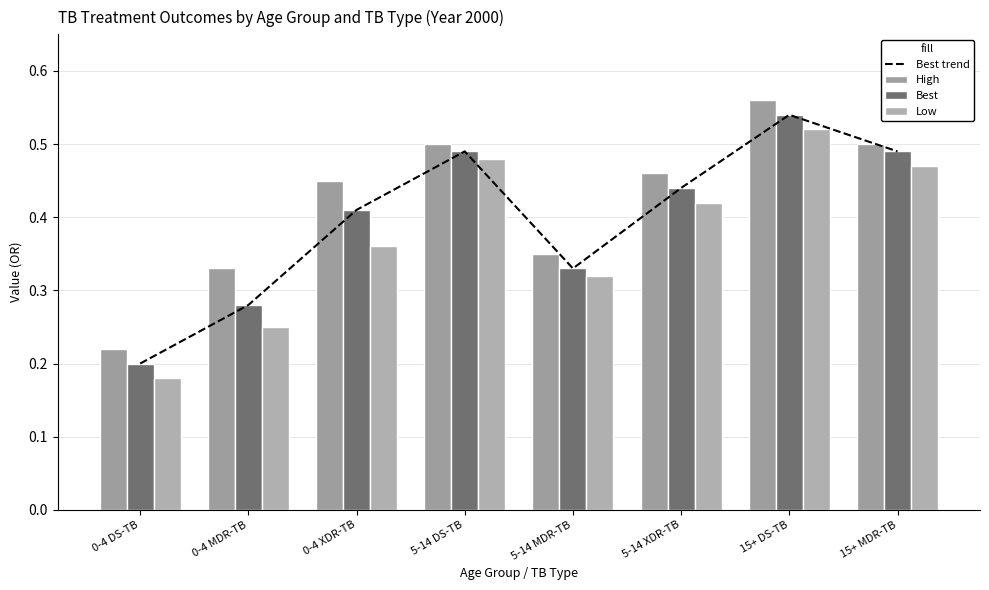

Are the bars grouped side by side (vs. stacked)?

Yes